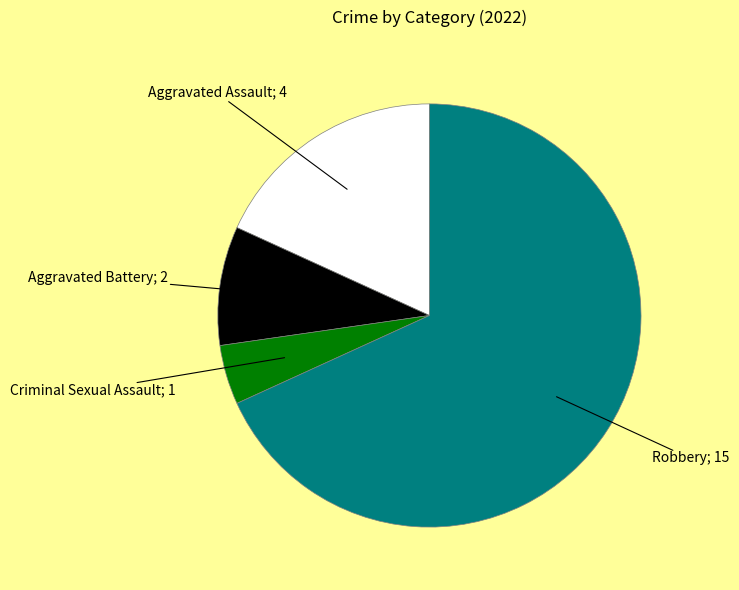

Is there any slice that represents more than half of the pie?

Yes